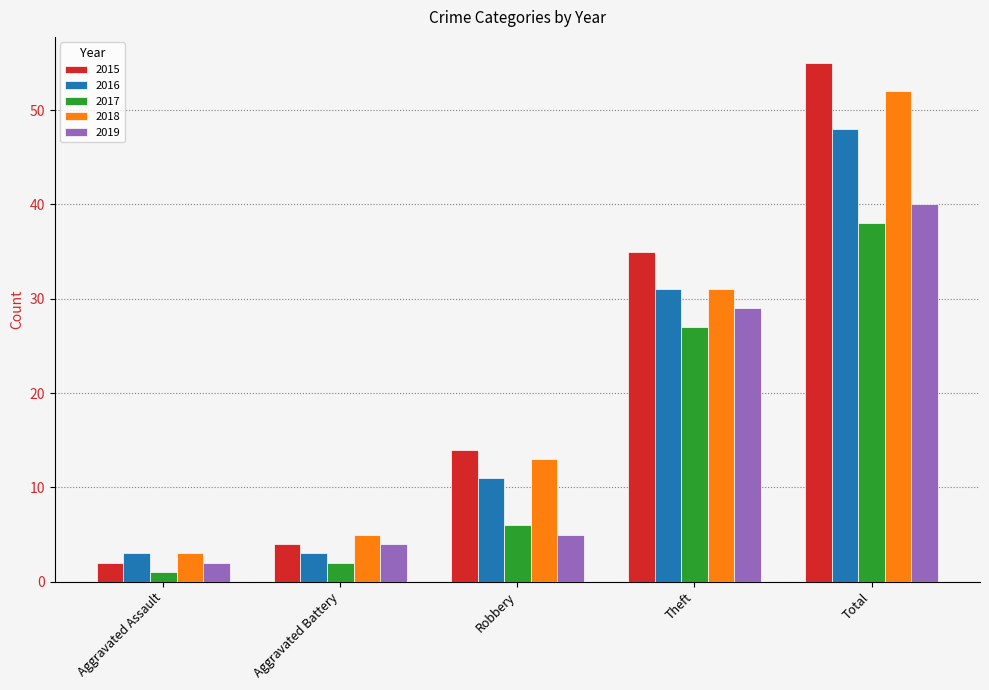

What is the difference between the highest and lowest values at Robbery?

9